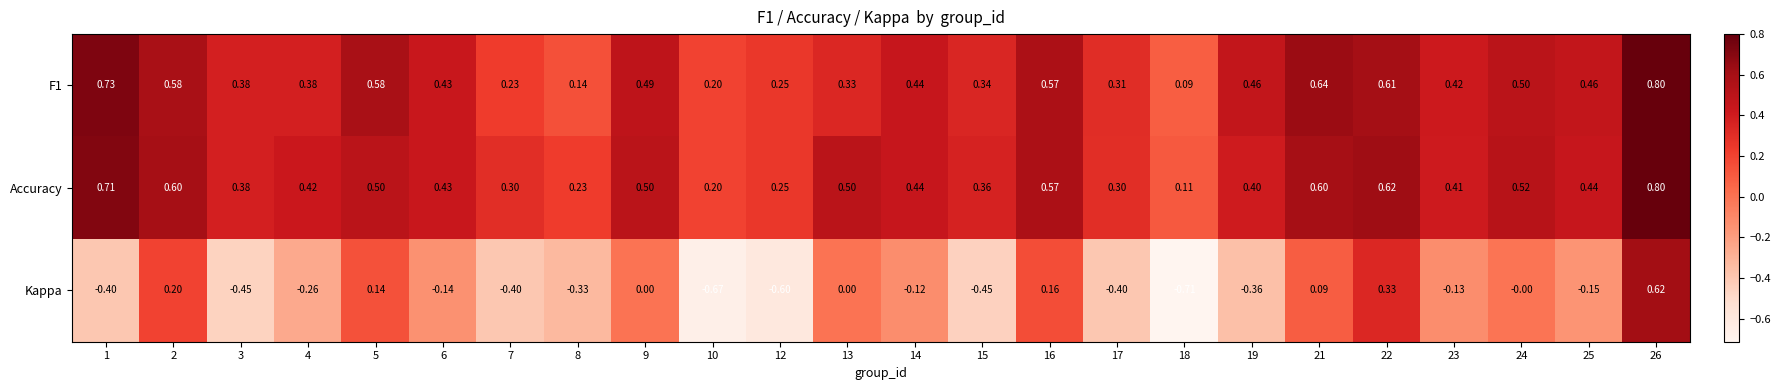

Is the value of F1 at 25 greater than the value of Accuracy at 2?

No